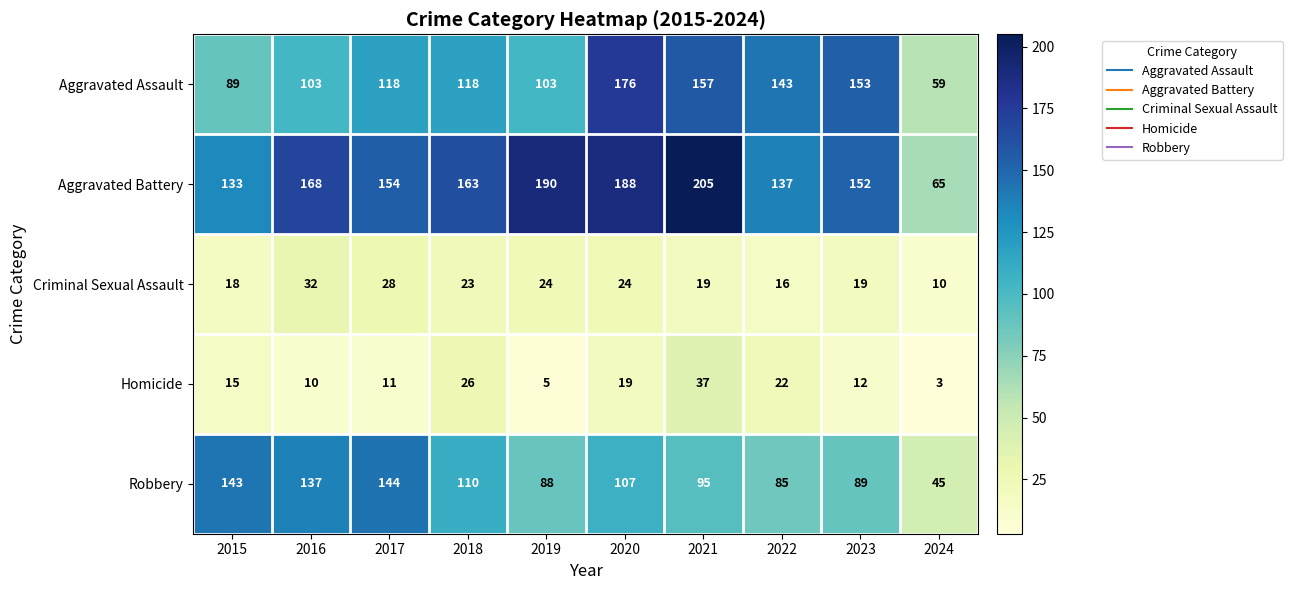

At which label does Robbery reach its peak?

2017